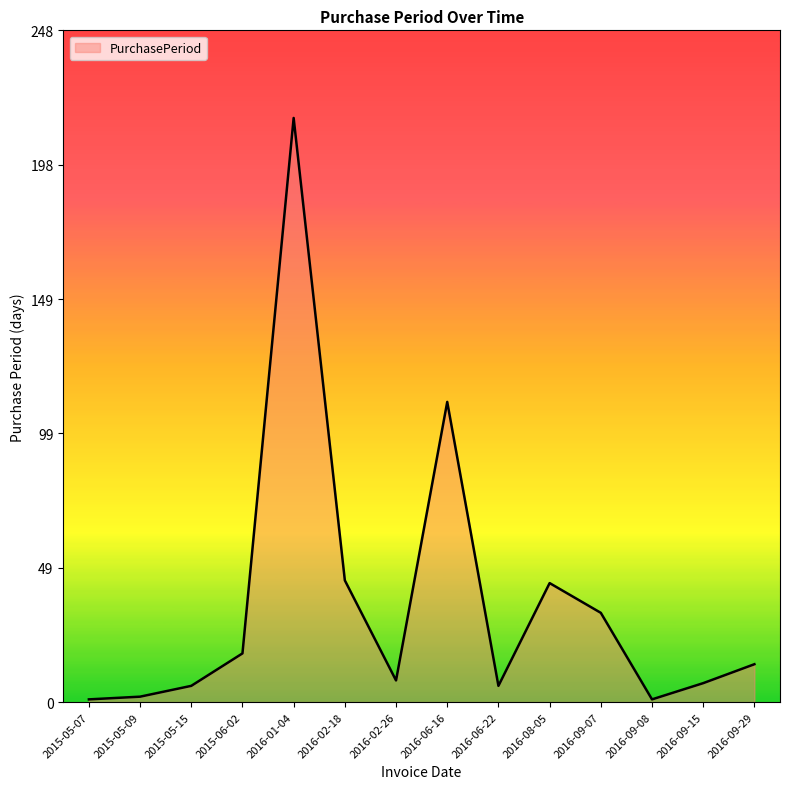

Reading left to right, what are all the values shown in this chart?

1	2	6	18	216	45	8	111	6	44	33	1	7	14